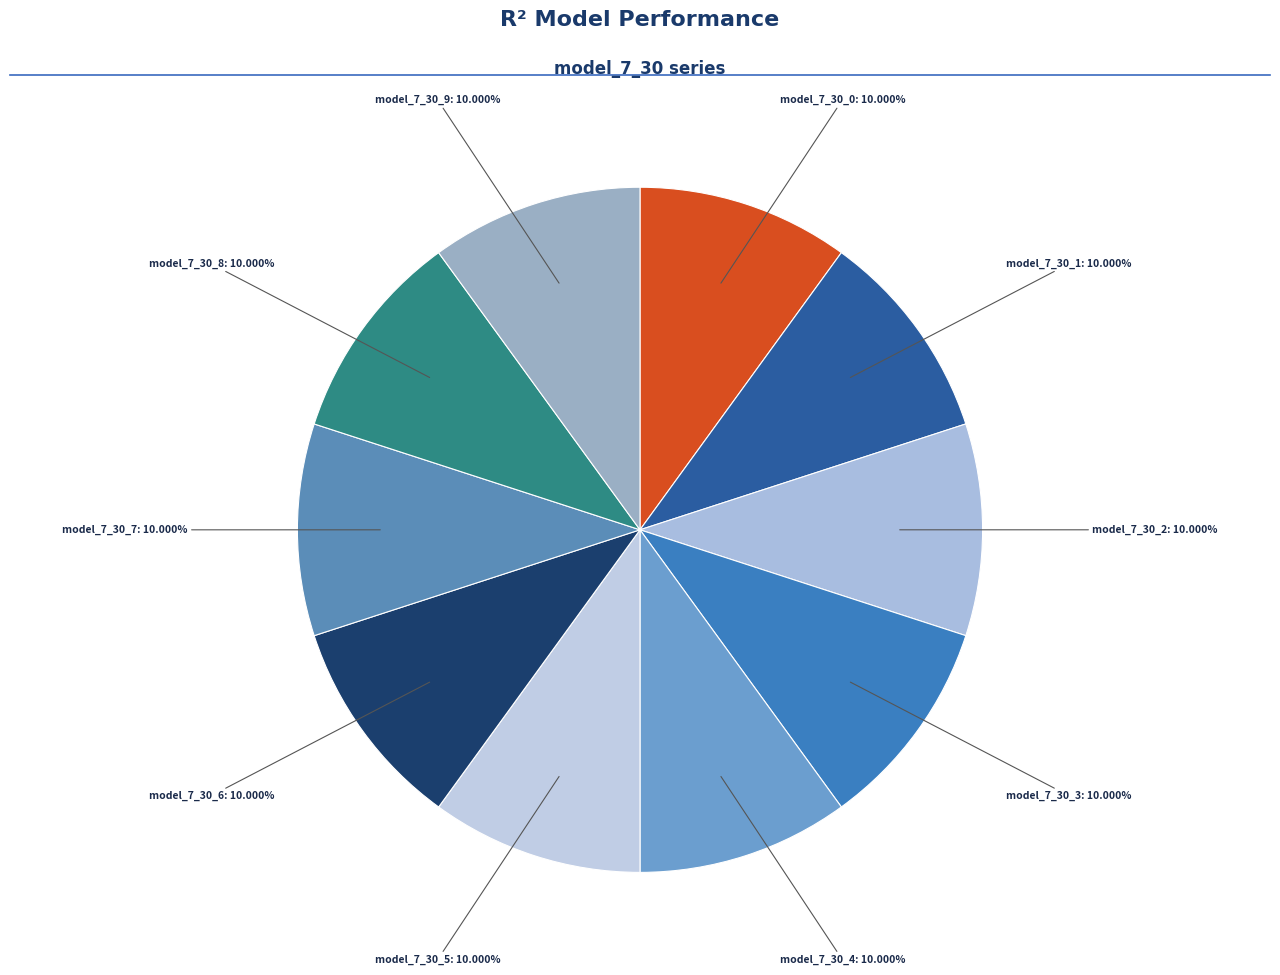

How many segments does this pie chart have?

10